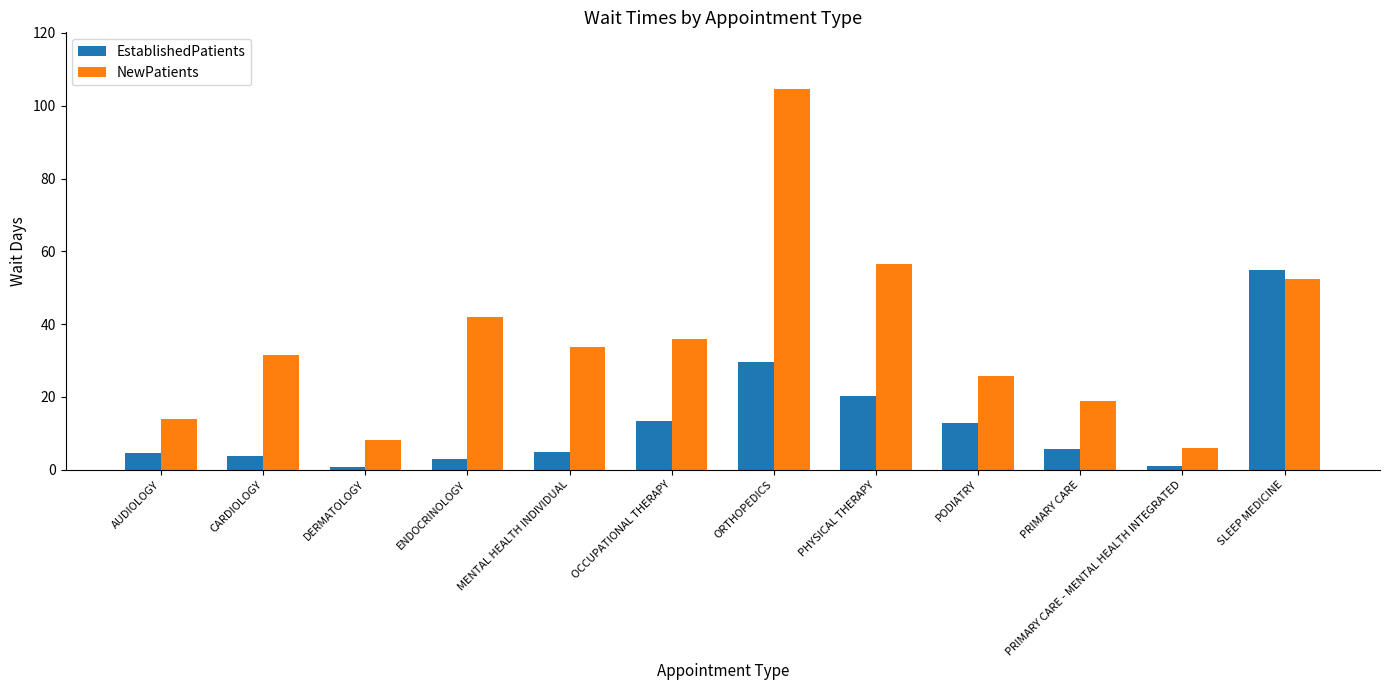

How many values in the NewPatients series exceed 33?

6